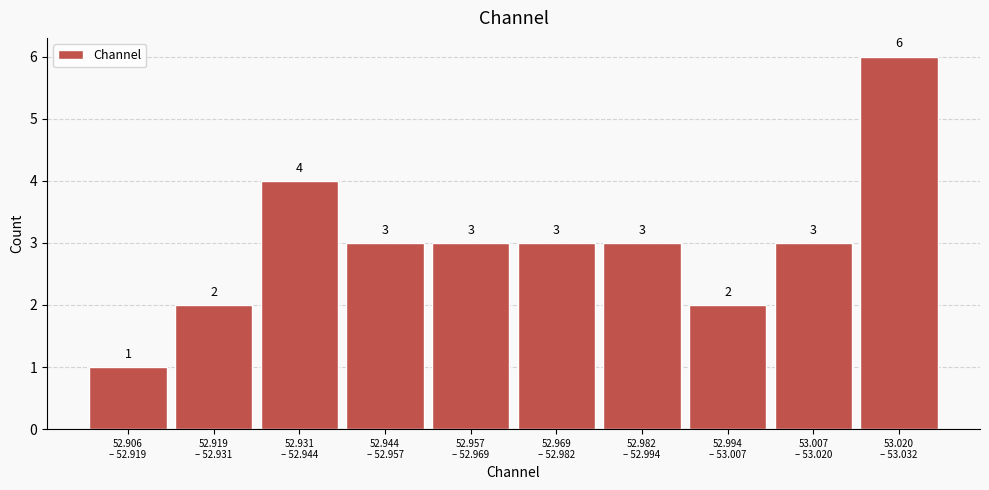

Reading left to right, extract all data points from this chart.

1	2	4	3	3	3	3	2	3	6